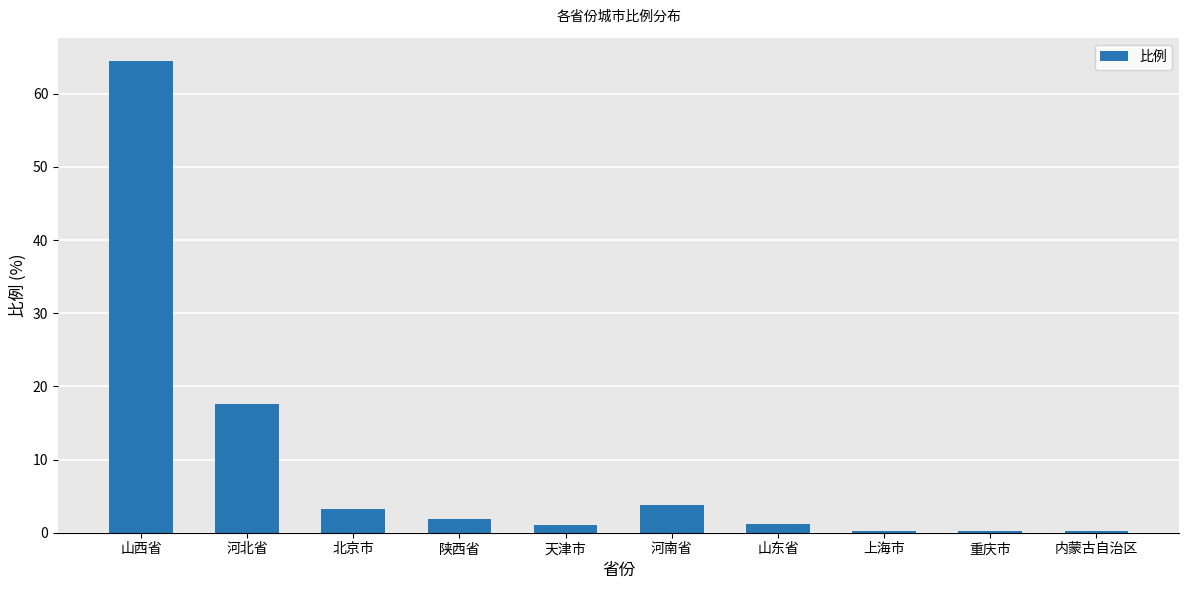

Which category has the highest value across all series?

山西省